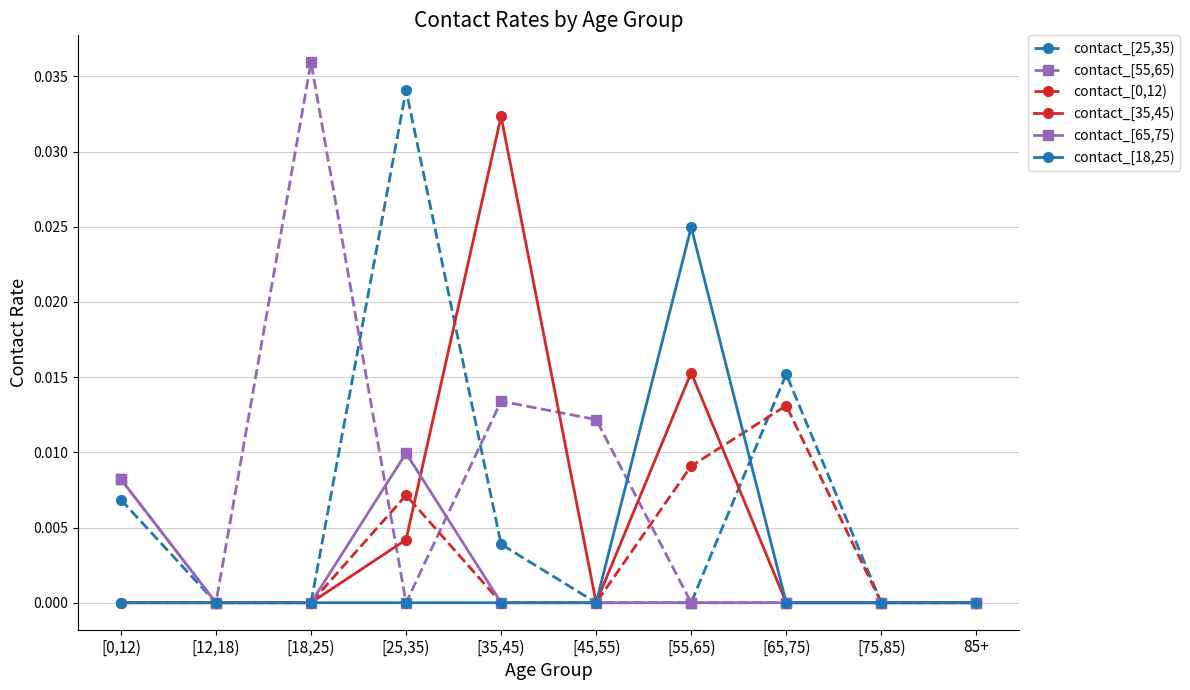

The contact_[55,65) series shows 0.0 at [25,35). True or false?

True